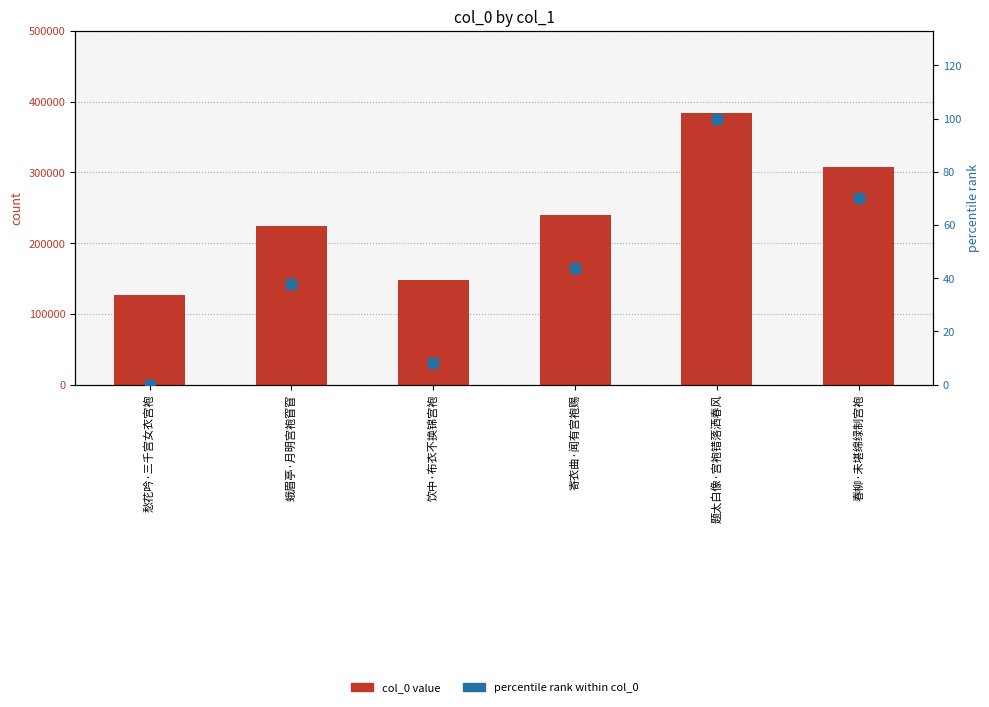

What is the total value across all series at 饮中·布衣不换锦宫袍?

147634.1